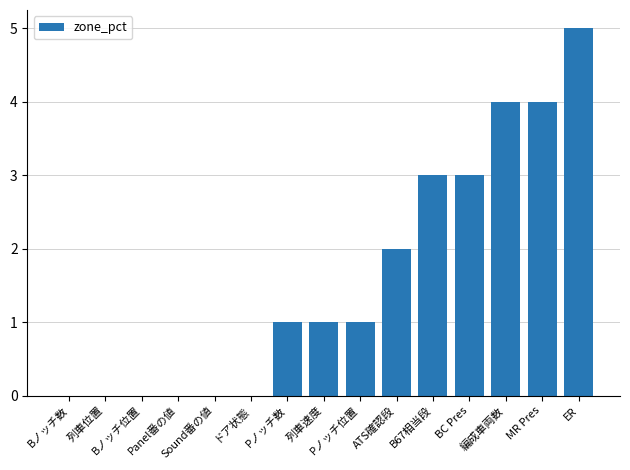

The chart shows a value of 1 at Pノッチ数. True or false?

True